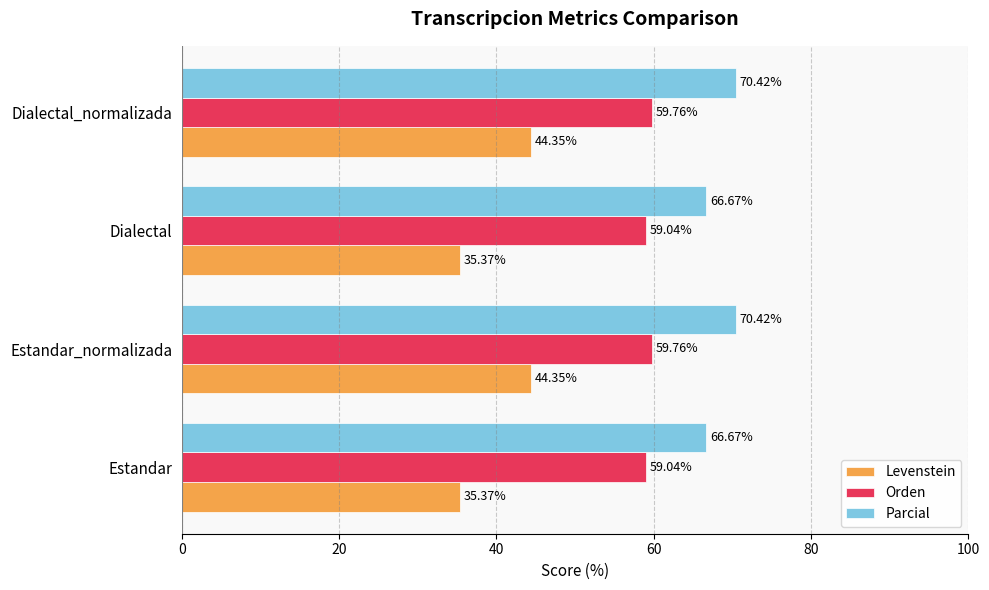

Which series has the largest total across all categories?

Parcial